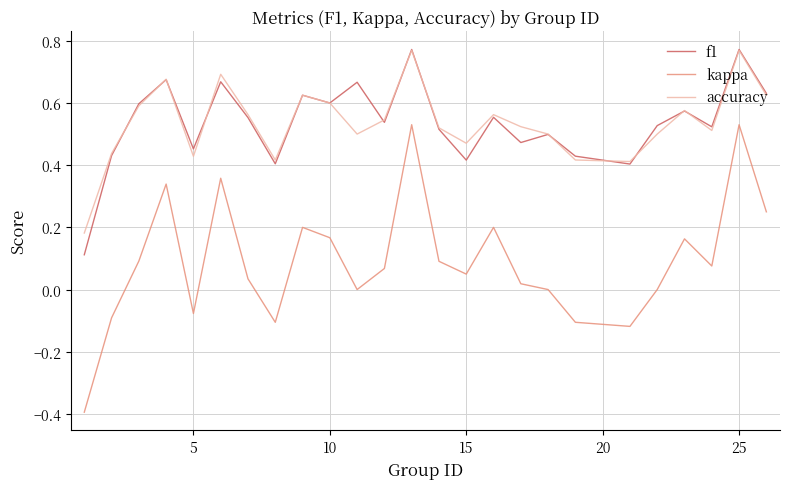

What is the minimum value shown in the chart?

-0.4